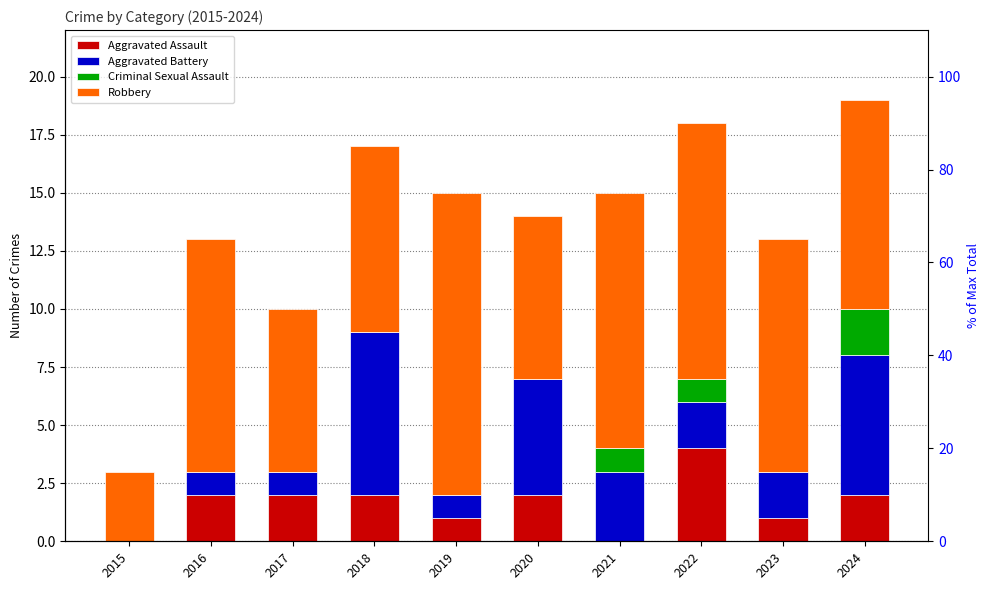

What is the sum of the Criminal Sexual Assault values at 2024 and 2019?

2